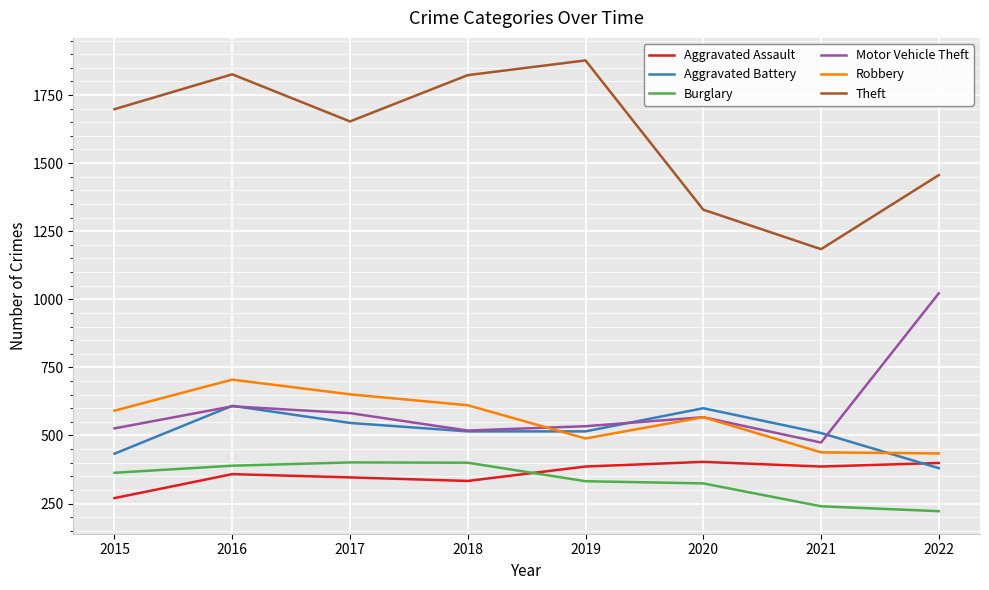

What is the average value of the Theft series?

1606